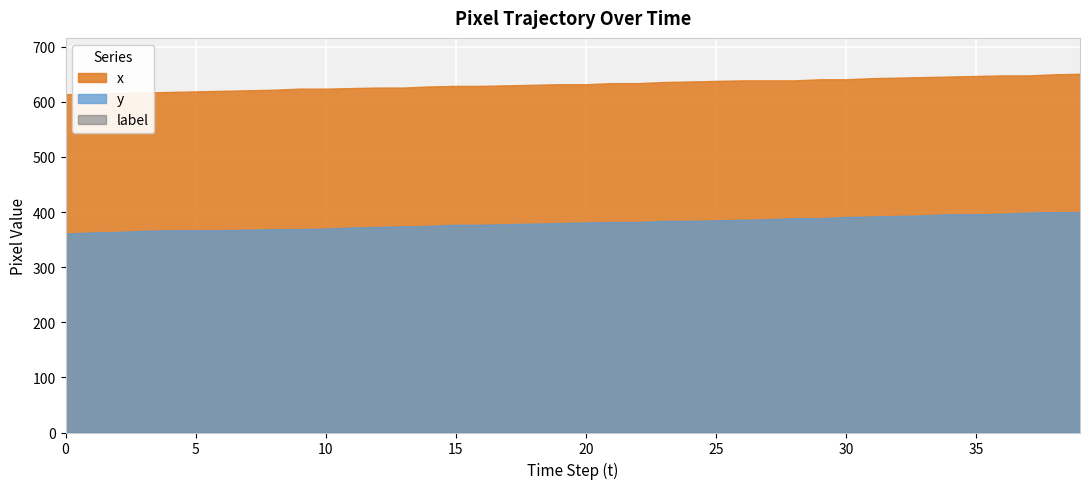

What is the sum of the y values at 37 and 10?

769